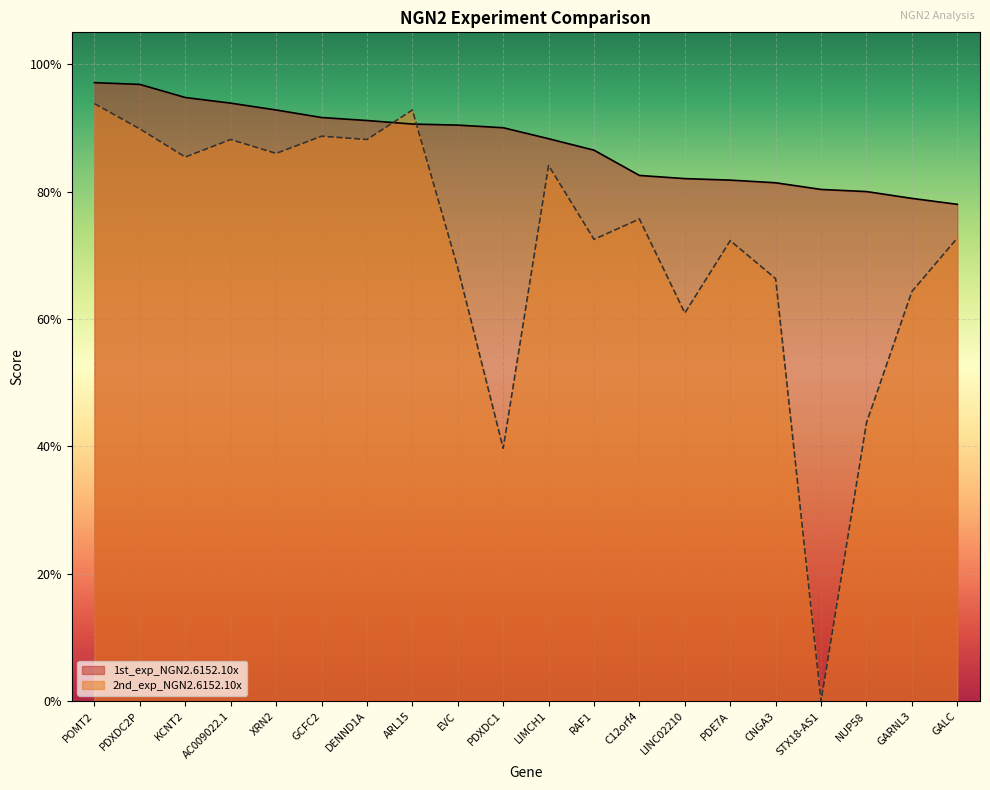

Reading left to right, list all the values displayed in this chart.

1st_exp_NGN2.6152.10x: 1.0	1.0	0.9	0.9	0.9	0.9	0.9	0.9	0.9	0.9	0.9	0.9	0.8	0.8	0.8	0.8	0.8	0.8	0.8	0.8
2nd_exp_NGN2.6152.10x: 0.9	0.9	0.9	0.9	0.9	0.9	0.9	0.9	0.7	0.4	0.8	0.7	0.8	0.6	0.7	0.7	0.0	0.4	0.6	0.7